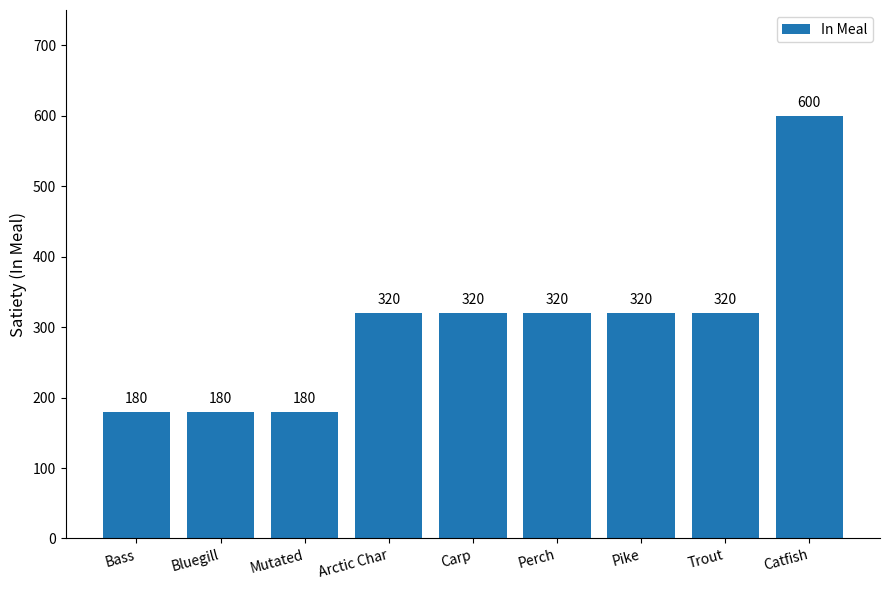

Reading right to left, transcribe all the data shown in this chart.

Catfish=600	Trout=320	Pike=320	Perch=320	Carp=320	Arctic Char=320	Mutated=180	Bluegill=180	Bass=180